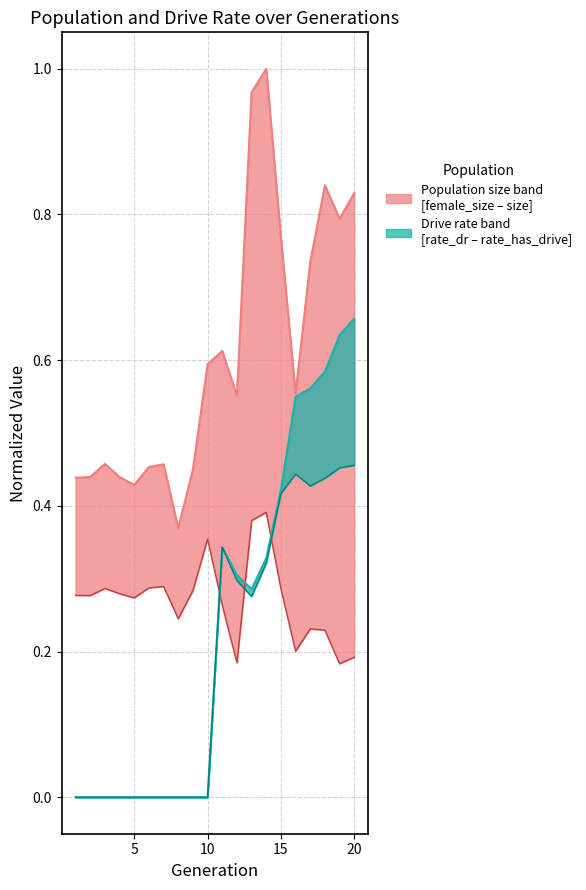

True or false: rate_dr (lower) and rate_has_drive (upper) cross at least once.

False